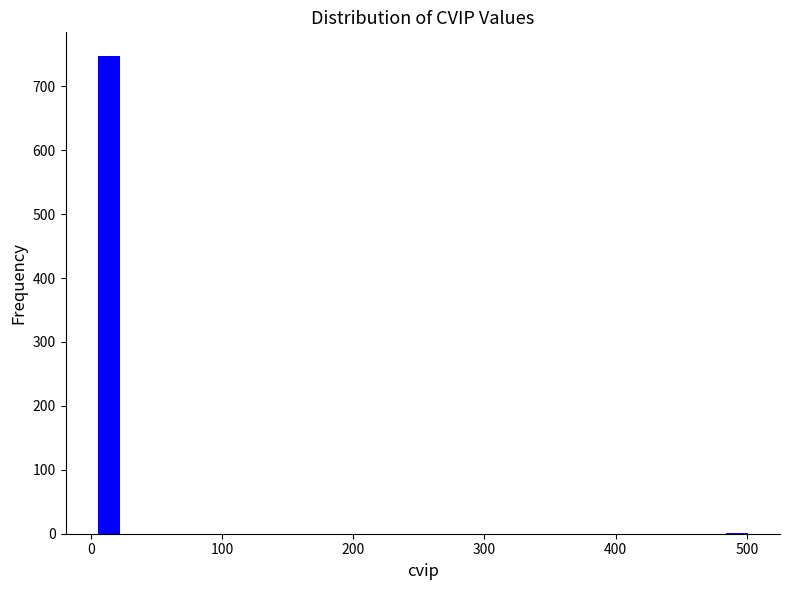

Around what value on the x-axis is the tallest bar? Give the approximate position of its centre, as read against the axis.

10